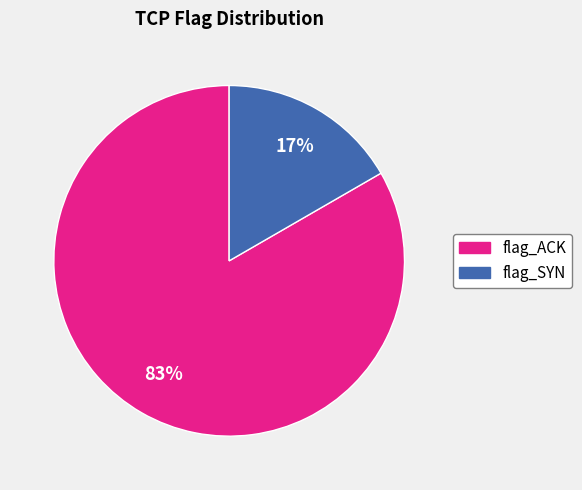

What is the largest slice in the pie chart?

flag_ACK